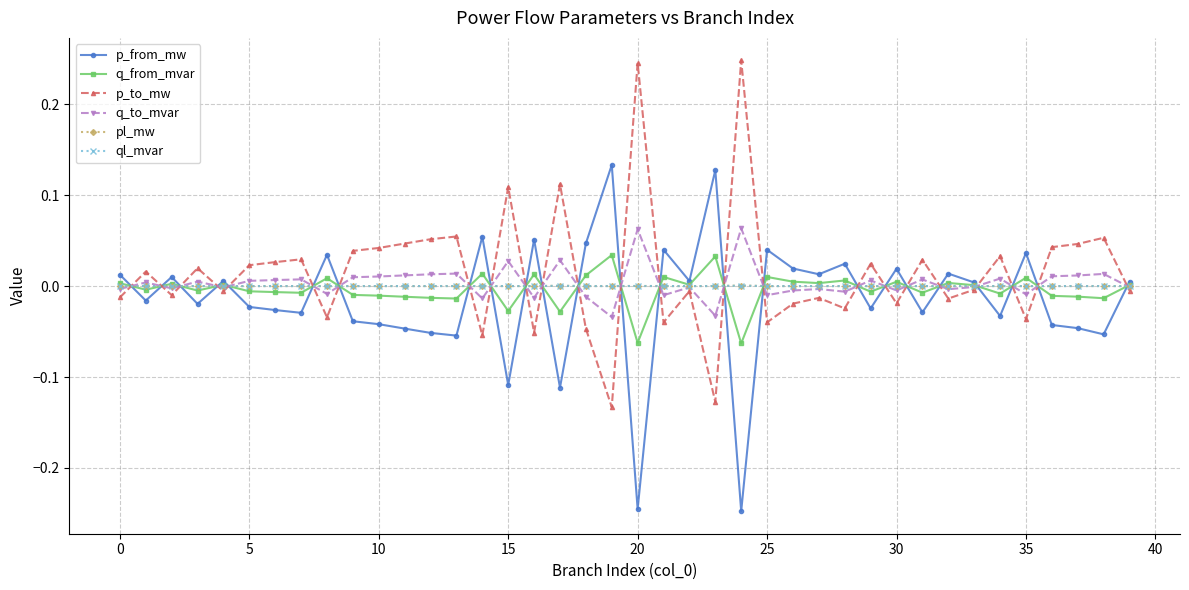

List the series in order of their peak value, lowest first.

ql_mvar, pl_mw, q_from_mvar, q_to_mvar, p_from_mw, p_to_mw